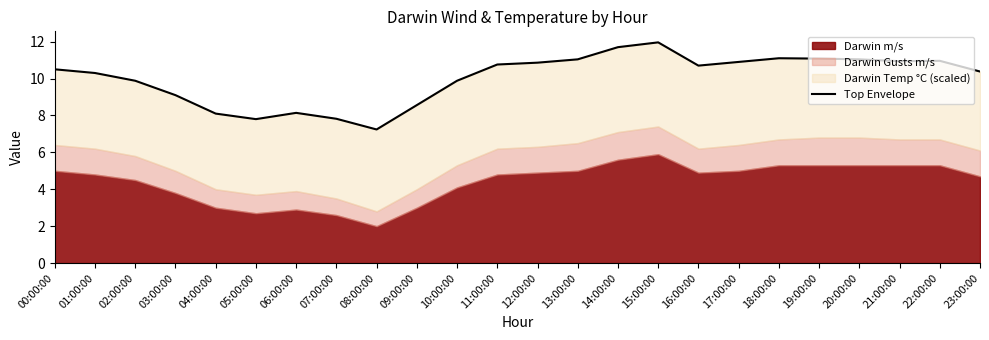

Where is the data nearest to the value 9?

03:00:00